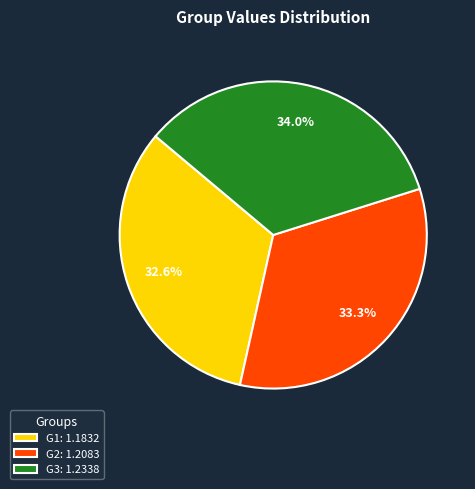

To the nearest percent, what portion does G3 represent?

34%